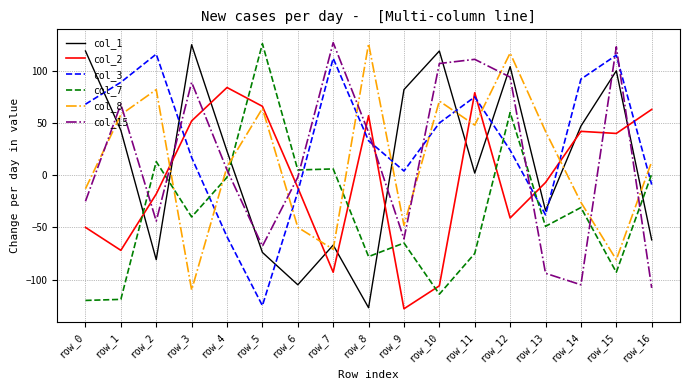

What are all the series names shown in the legend?

col_1, col_2, col_3, col_7, col_8, col_15